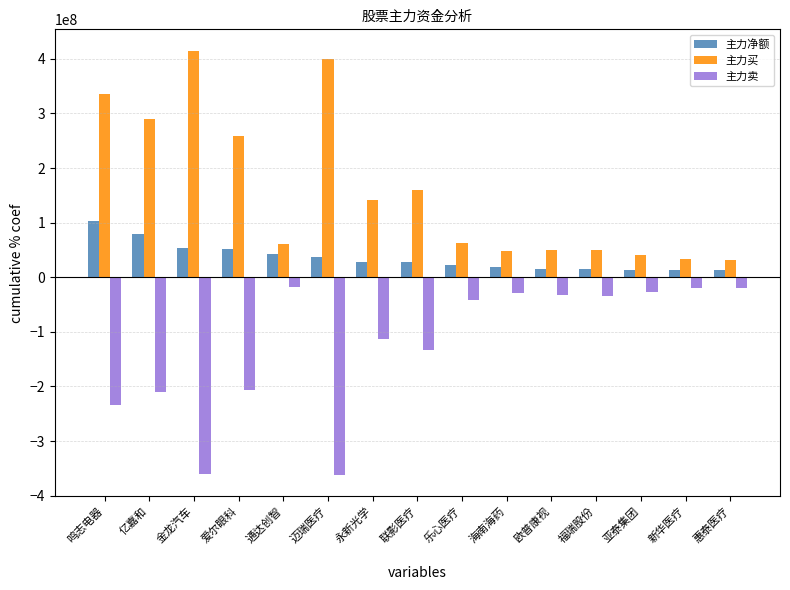

The 主力卖 series shows -206709482 at 爱尔眼科. True or false?

True